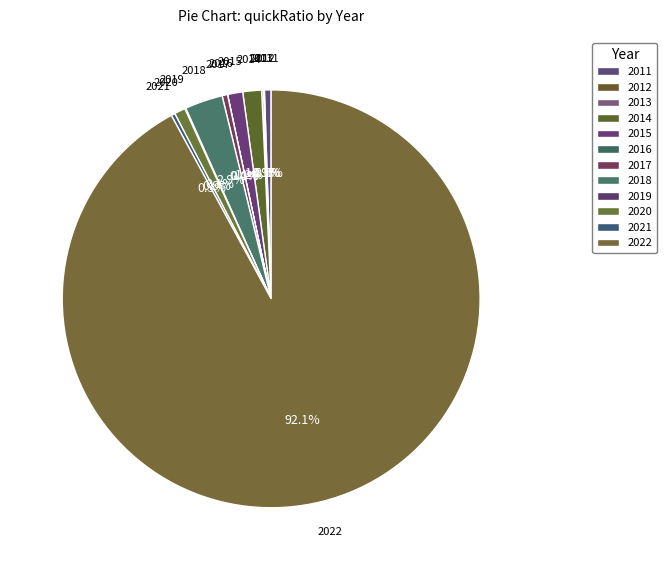

Is there a majority slice in this chart?

Yes